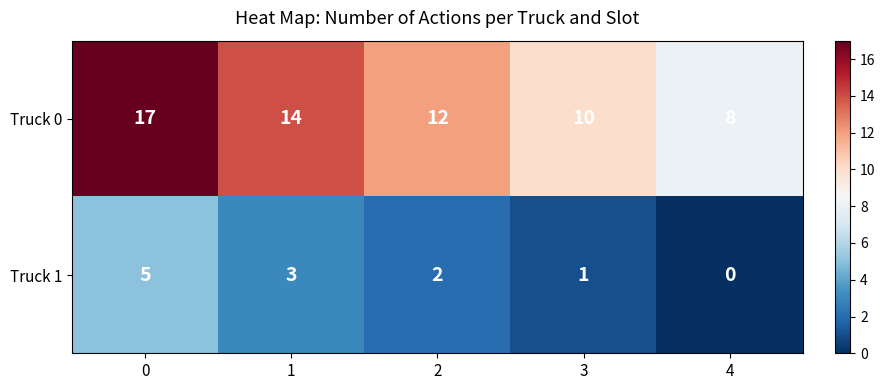

Count the Truck 0 values in the range 10 to 14.

3